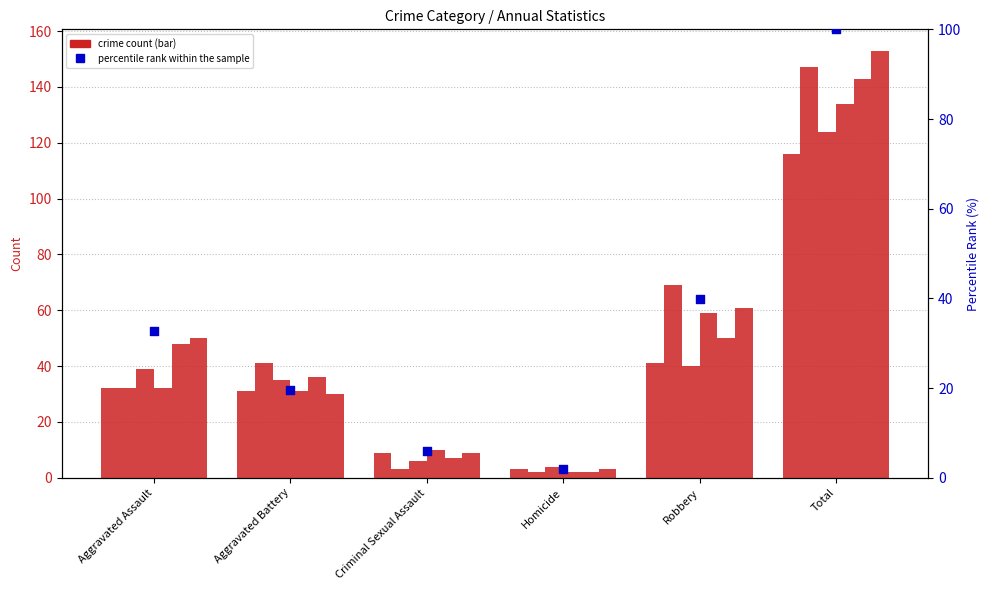

What is the ratio of the value at Robbery to the value at Aggravated Battery?

2.0